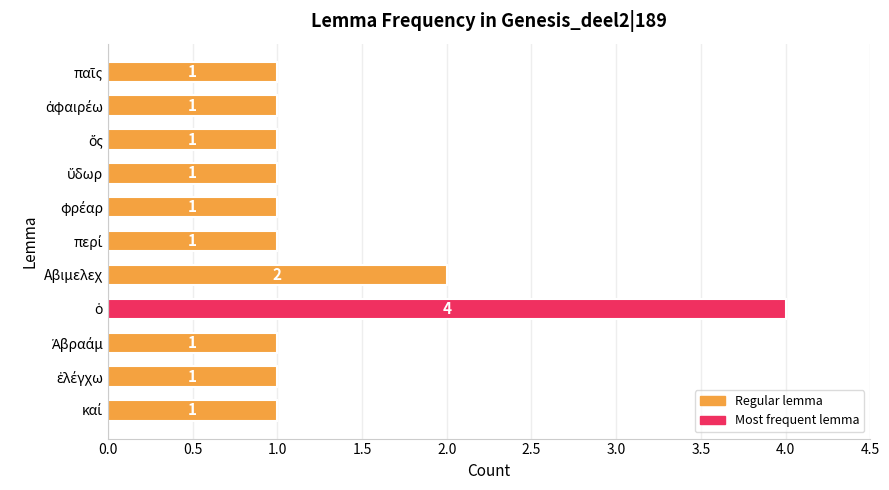

What is the difference between the maximum and minimum values?

3